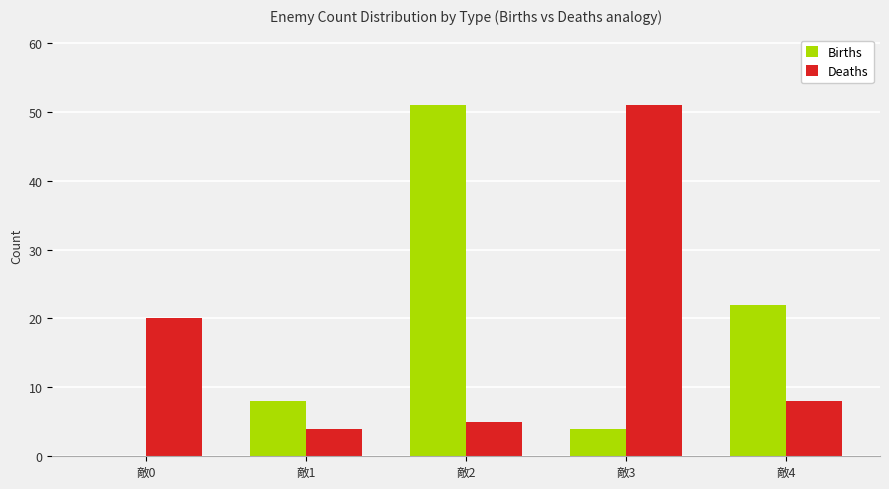

Reading left to right, what are all the values shown in this chart?

Births: 敵0=0	敵1=8	敵2=51	敵3=4	敵4=22
Deaths: 敵0=20	敵1=4	敵2=5	敵3=51	敵4=8